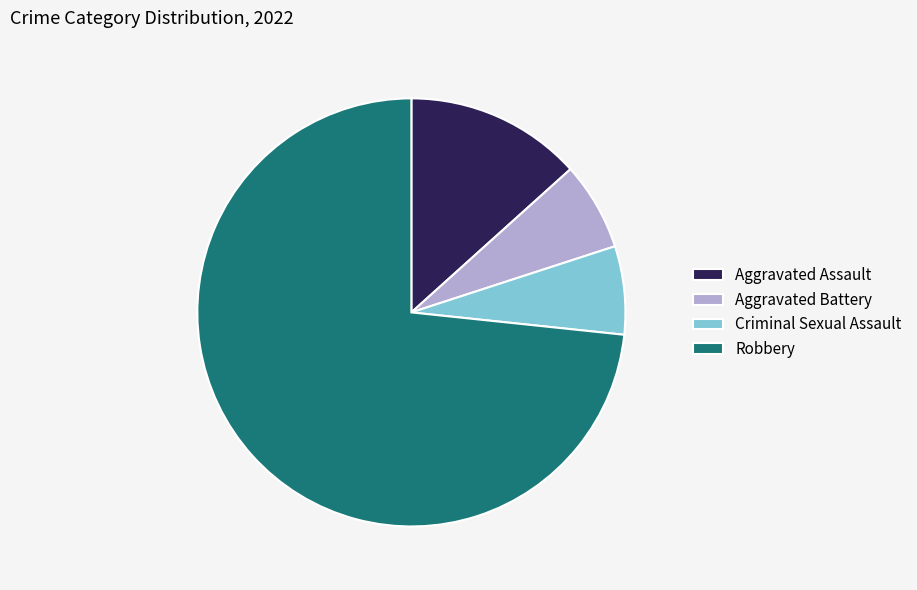

Which category accounts for the majority?

Robbery